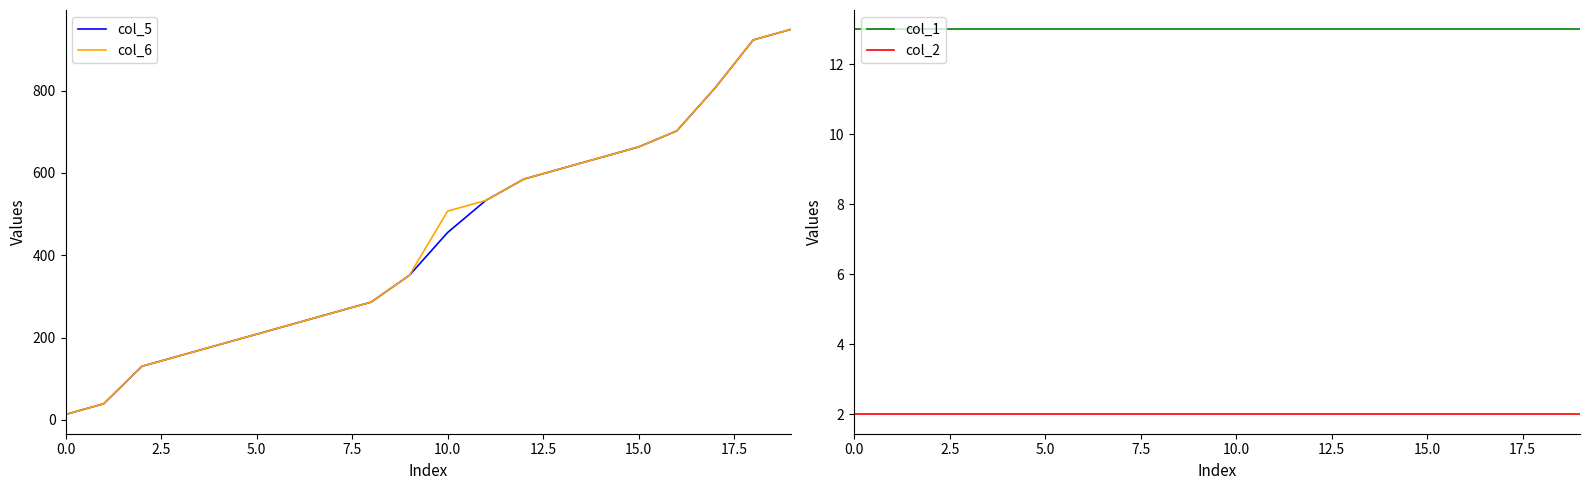

What is the value of the col_5 point at the 4th from the left?

156